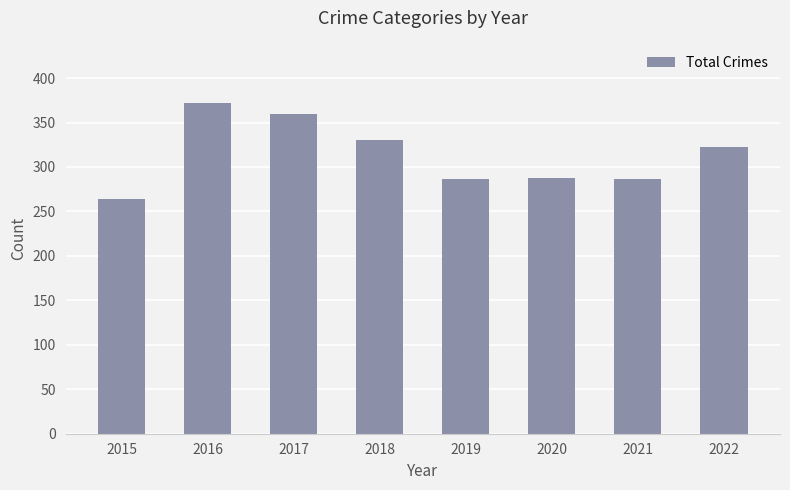

What is the value of the 8th bar from the left?

323